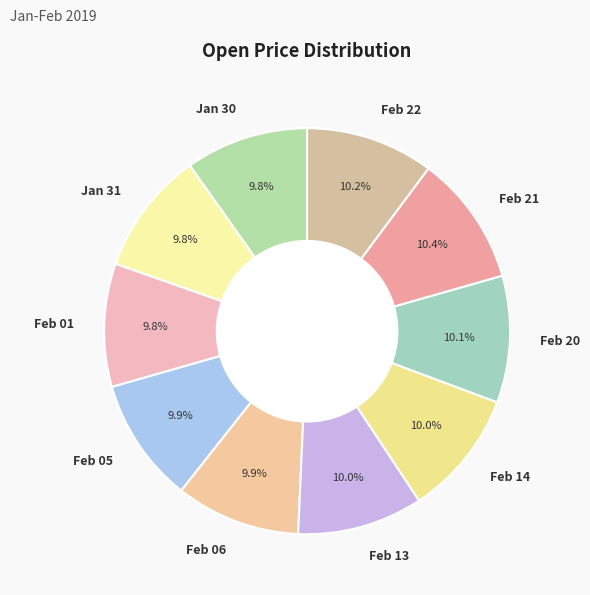

What is the total percentage of Feb 20 and Feb 14?

20.1%